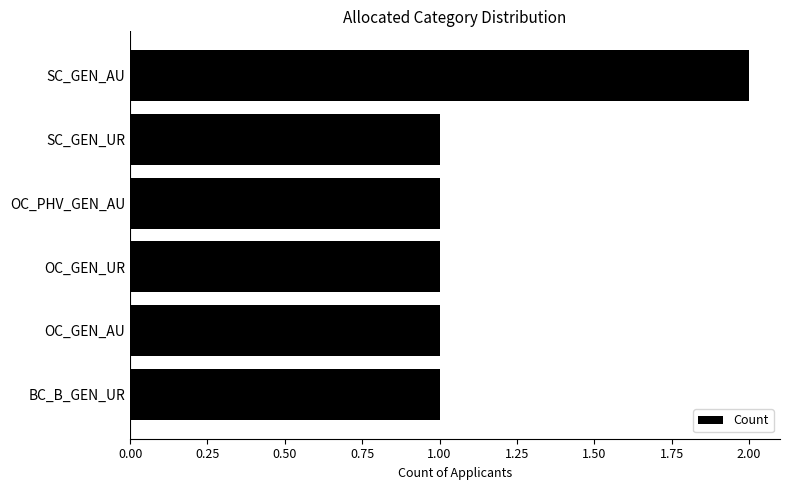

Between BC_B_GEN_UR and SC_GEN_AU, which is larger?

SC_GEN_AU